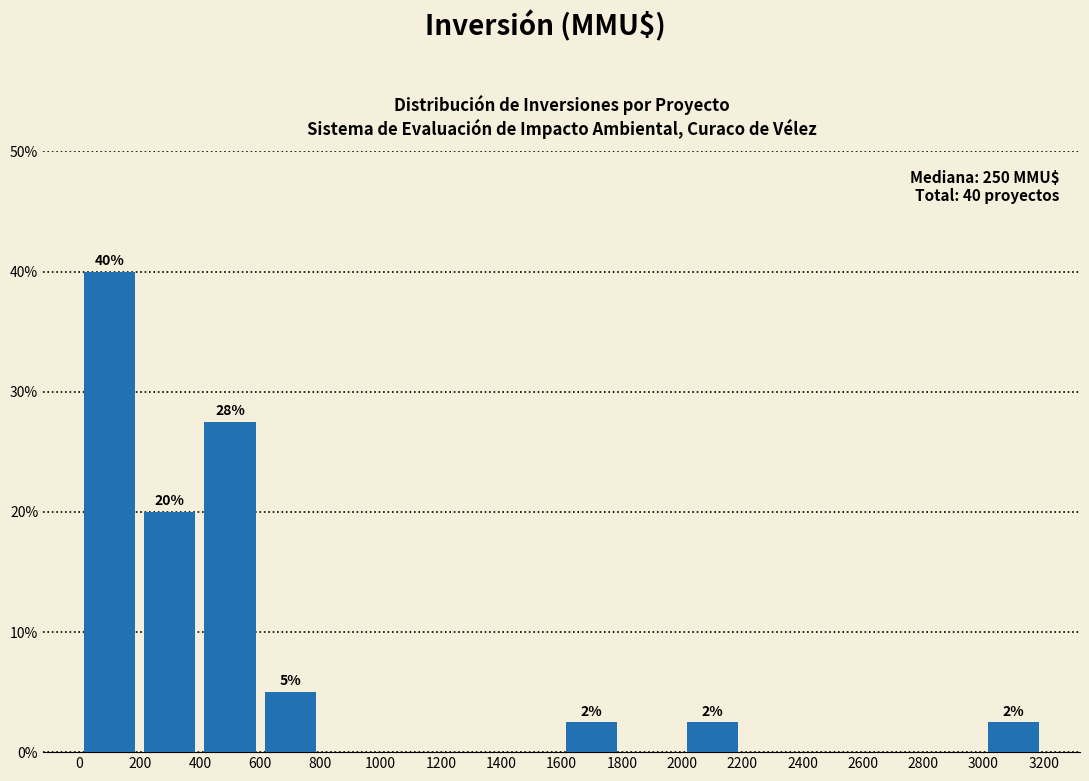

Which range on the x-axis has the tallest bar?

0 to 200